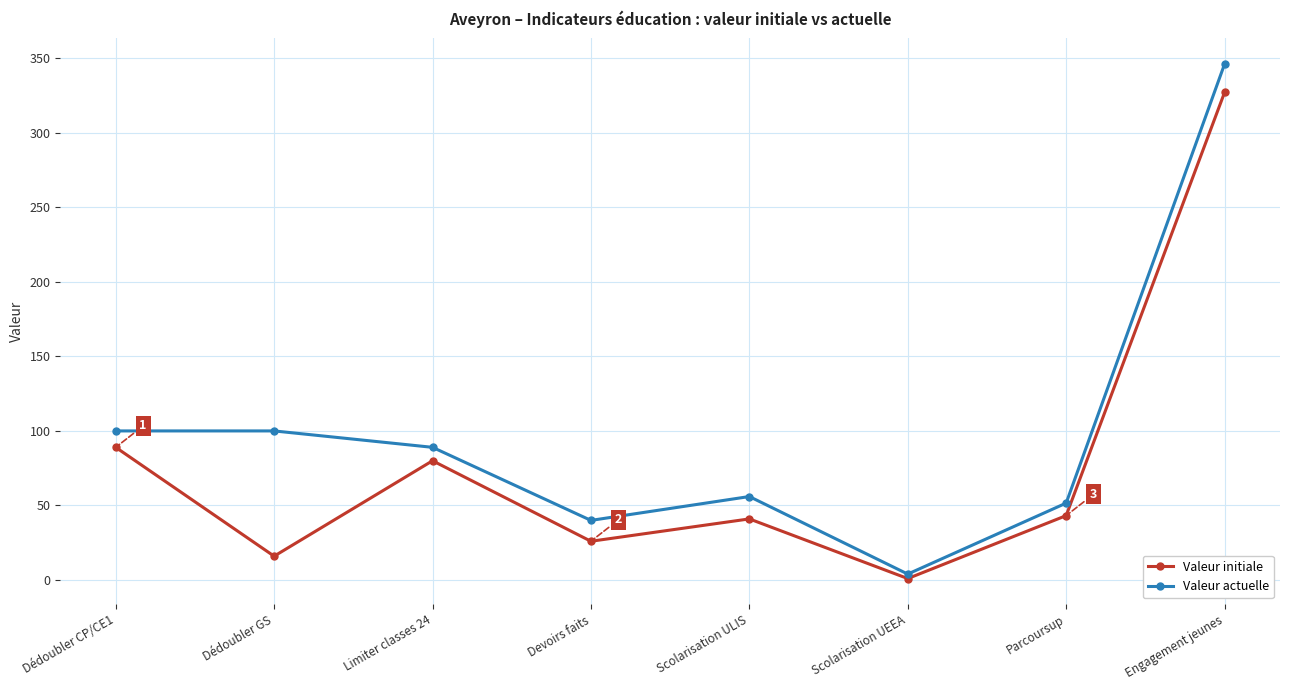

What is the highest value of the Valeur initiale series?

327.0